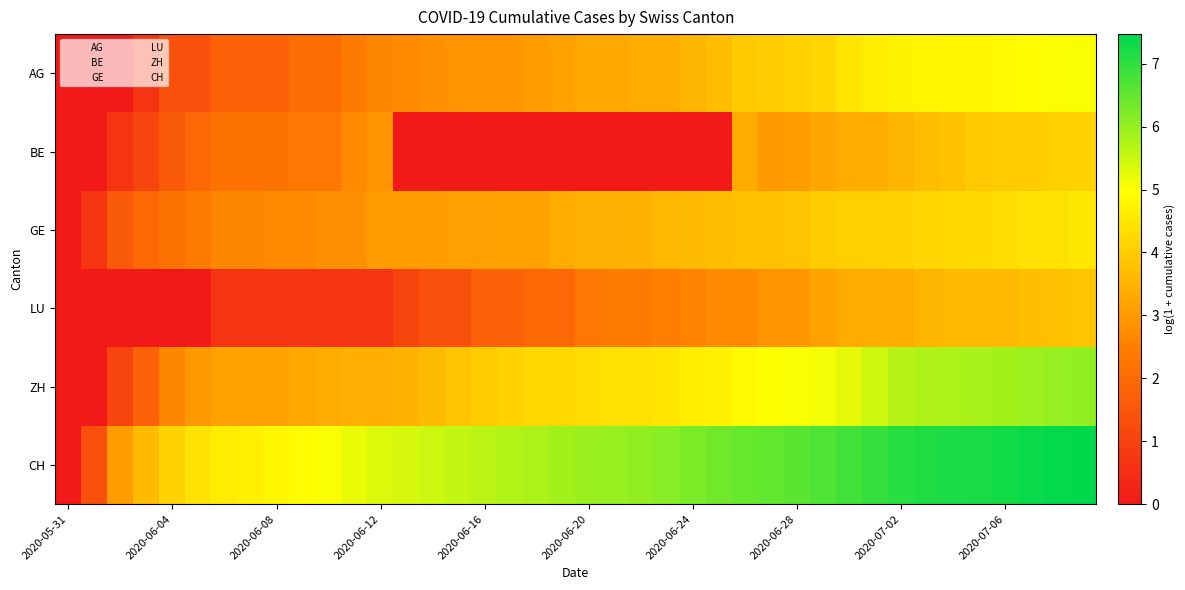

What is the sum of the LU values at 35 and 21?

6.0